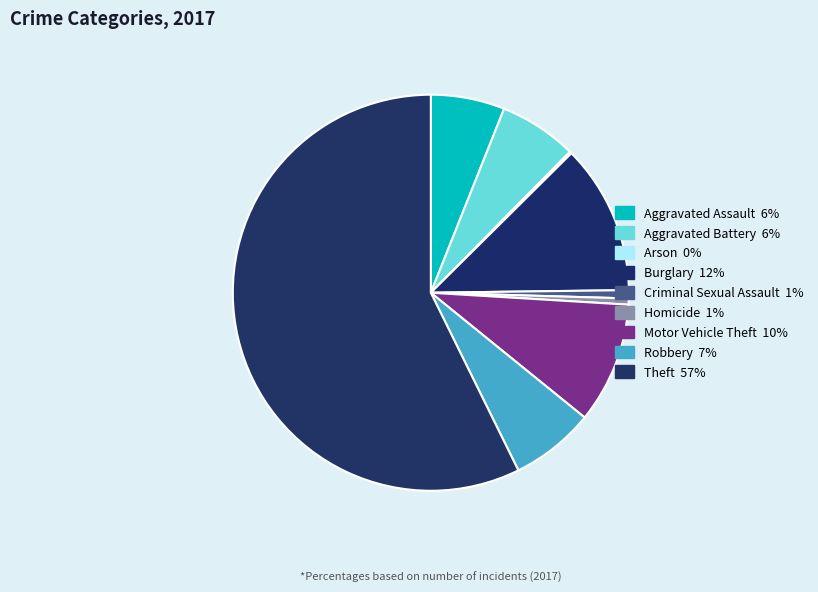

Does any single category account for the majority?

Yes